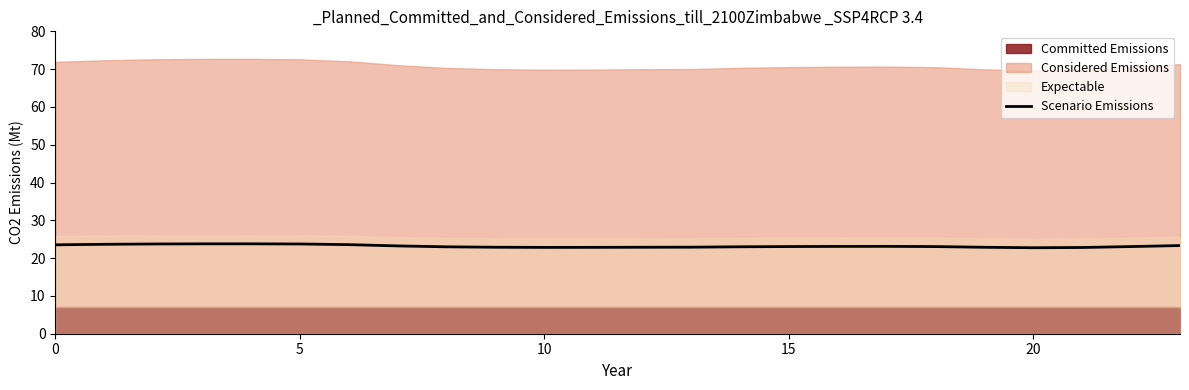

What is the change in value from 18 to 21?

-0.2